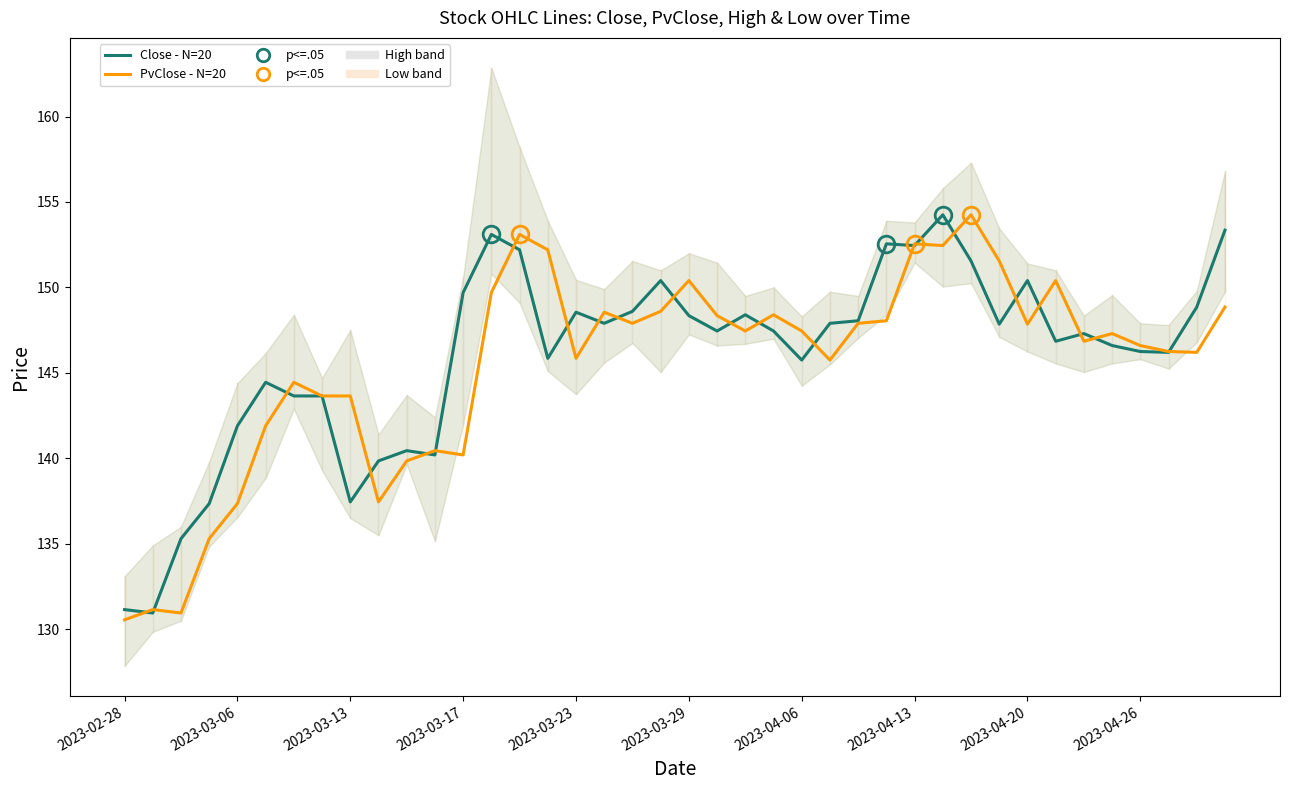

True or false: Close (N=20) and PvClose (N=20) cross at least once.

True